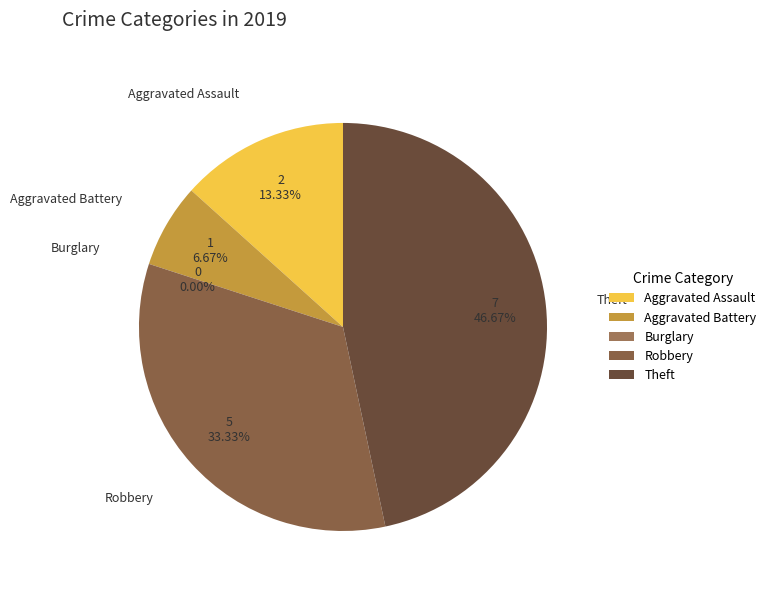

What portion of the pie excludes Aggravated Battery?

93.3%